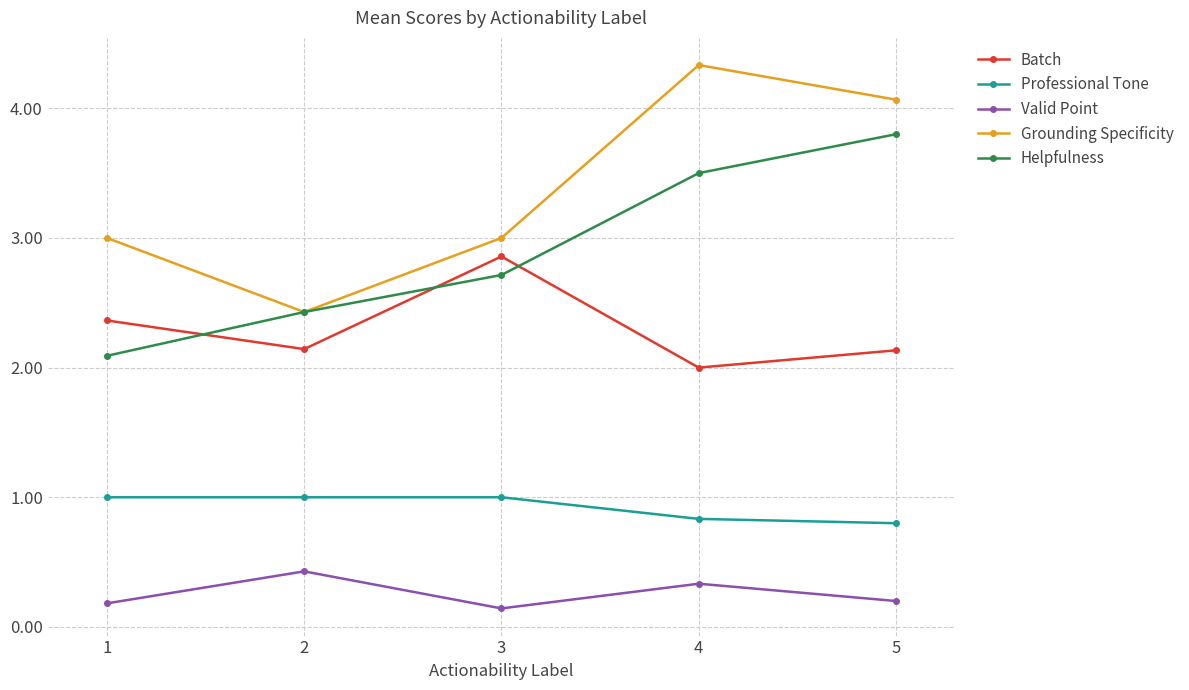

Read the Grounding Specificity value at 2.

2.4